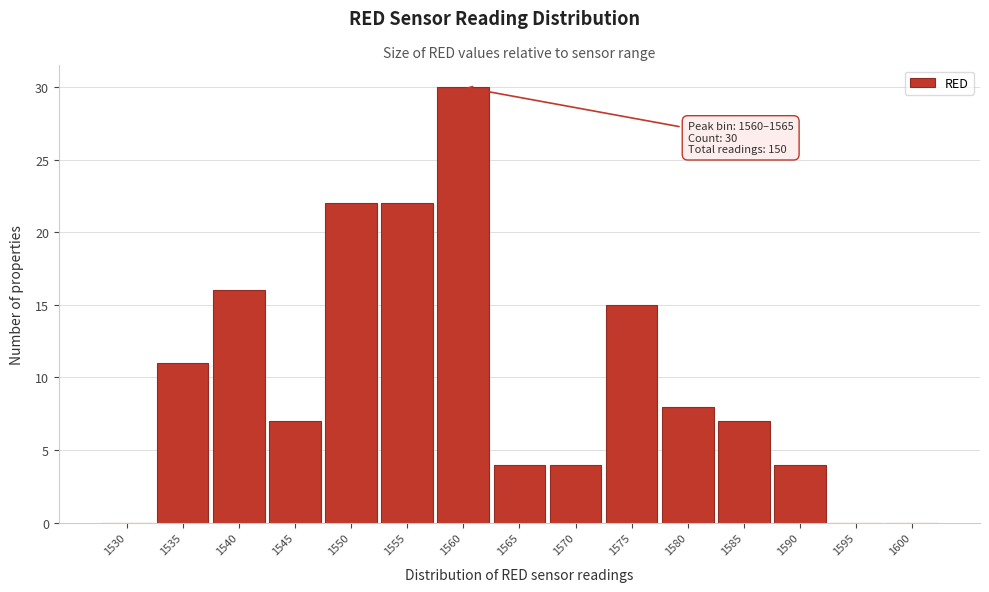

Reading right to left, extract all data points from this chart.

1600=0	1595=0	1590=4	1585=7	1580=8	1575=15	1570=4	1565=4	1560=30	1555=22	1550=22	1545=7	1540=16	1535=11	1530=0